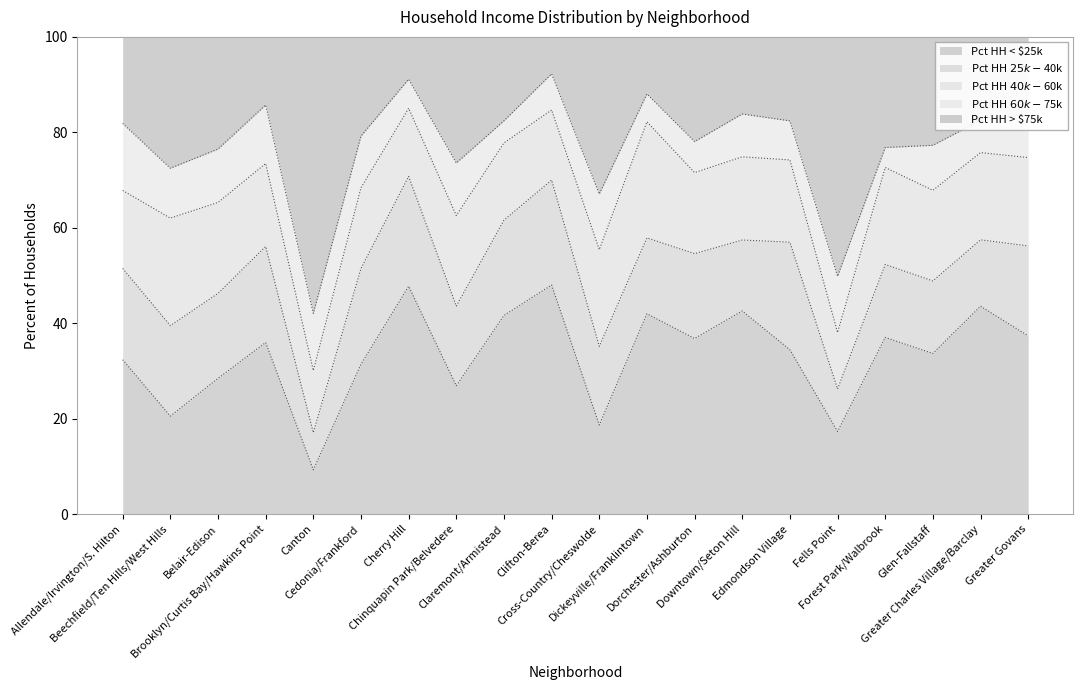

At which category does Pct HH < $25k reach its first local valley?

Beechfield/Ten Hills/West Hills